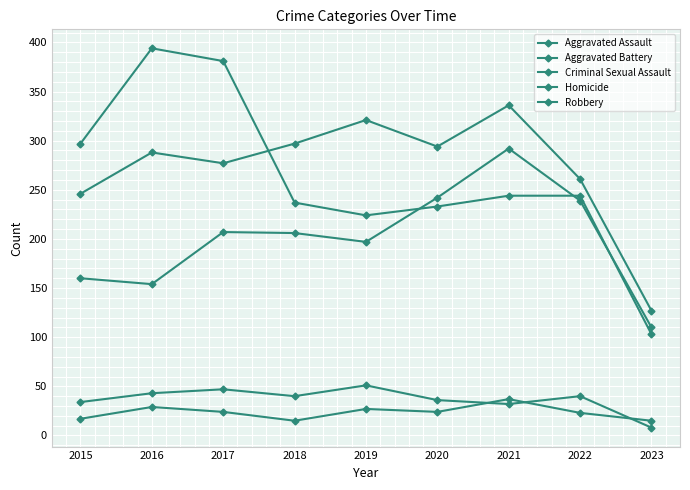

How many series are shown in this chart?

5